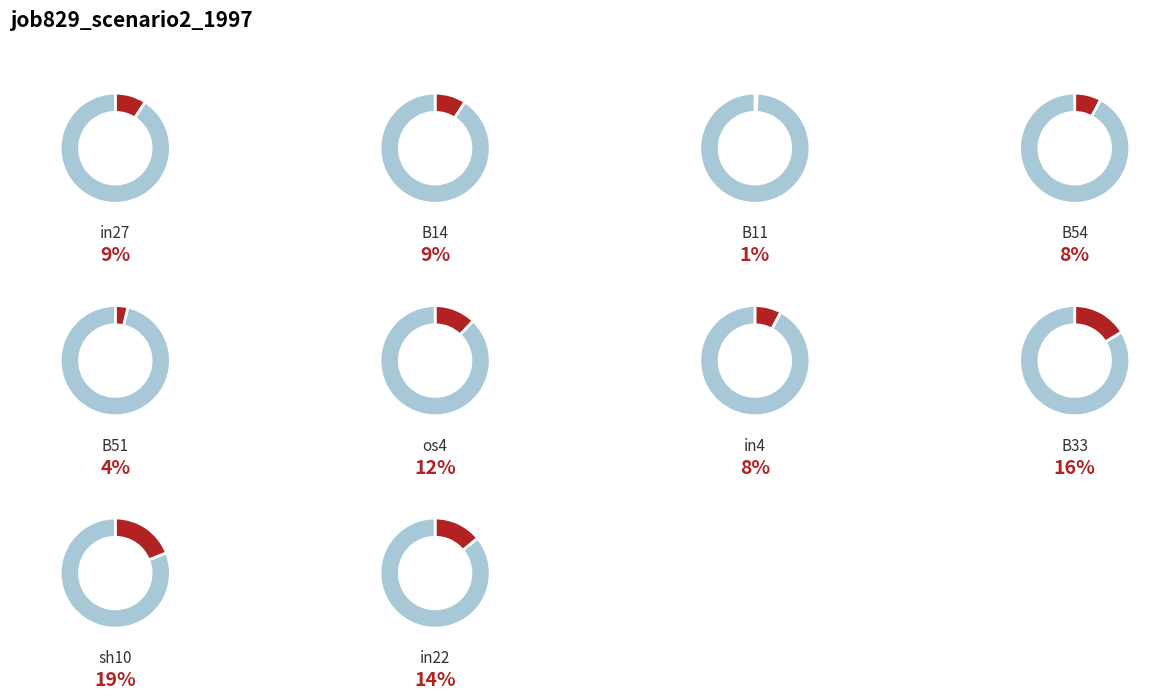

Is the sum of os4 and in27 greater than half?

No